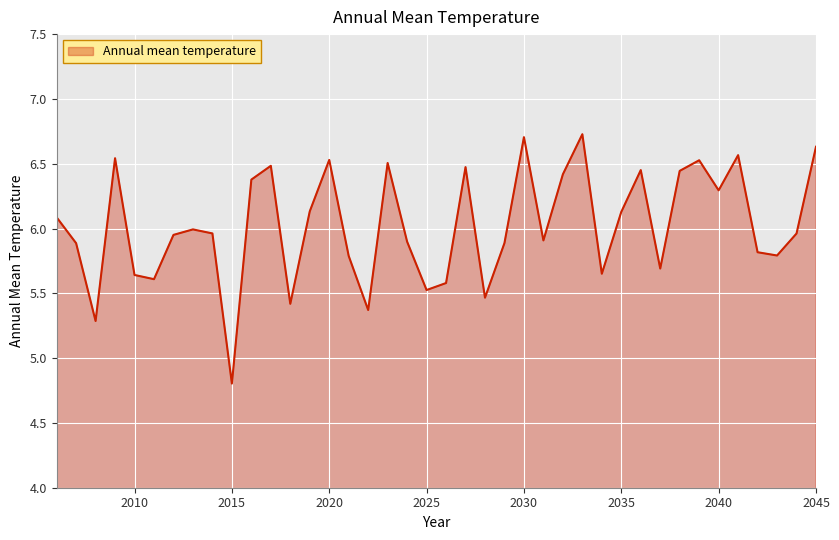

What is the minimum value shown in the chart?

4.8